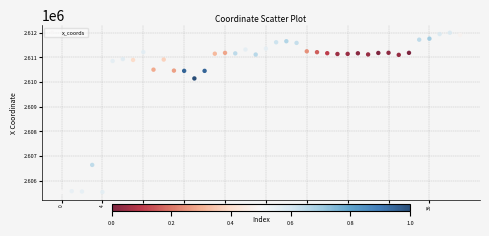

What is the range of Y values (max minus min)?

6464.3